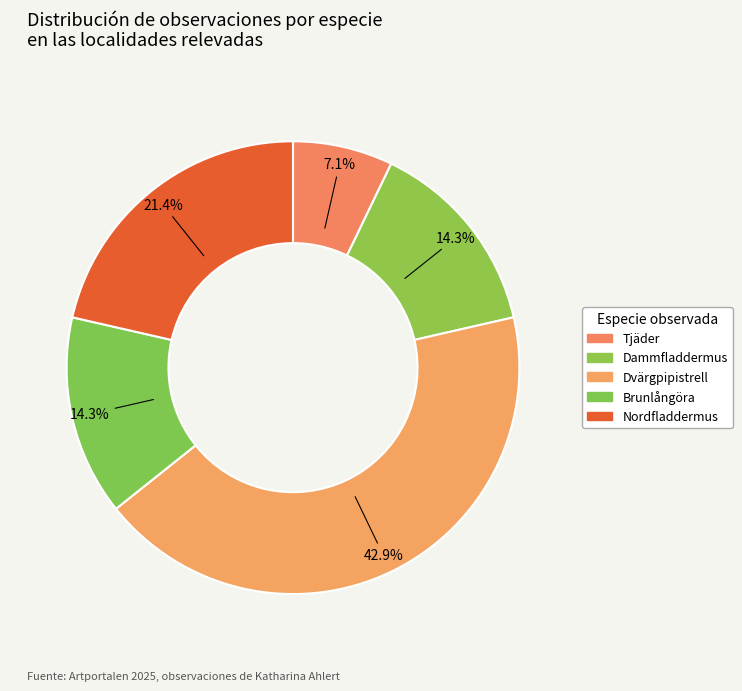

Does any single category account for the majority?

No